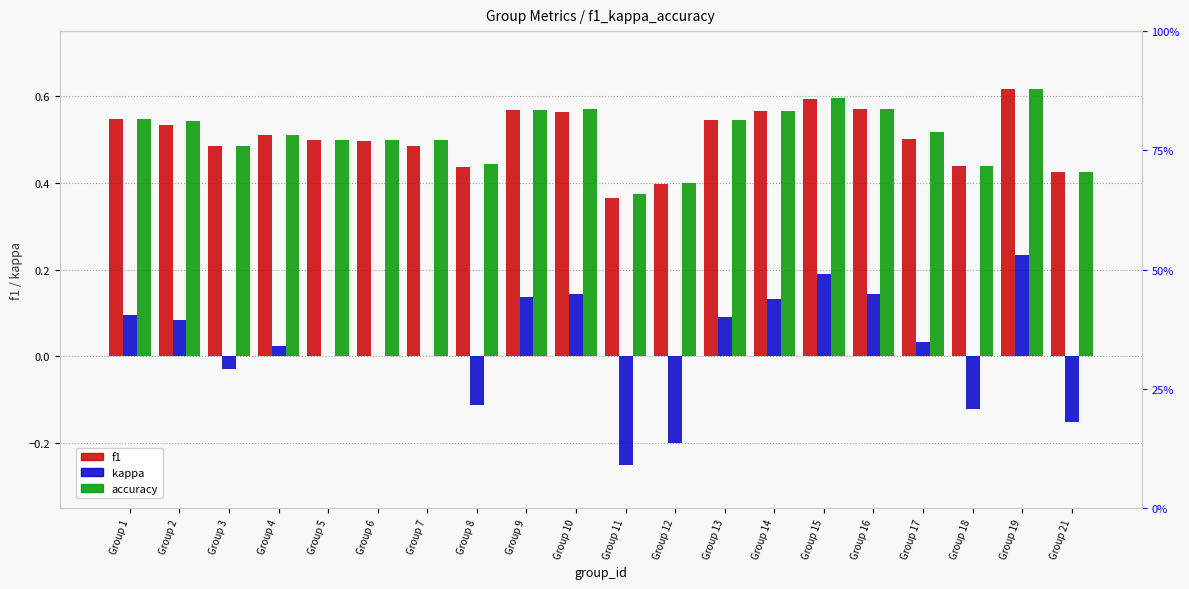

What is the value of the kappa bar at the 9th from the left?

0.1